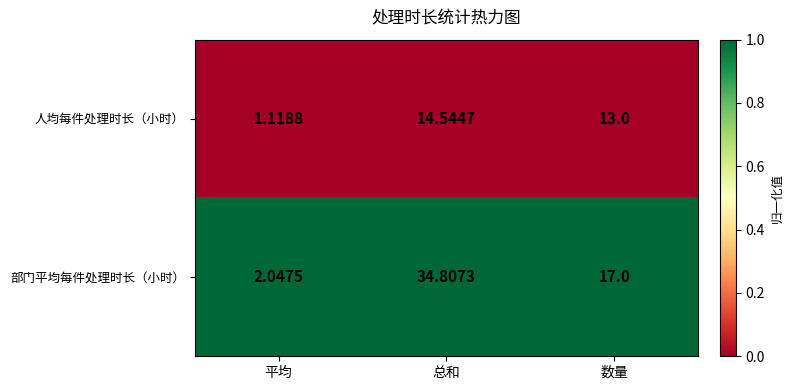

What is the greatest value displayed?

34.8